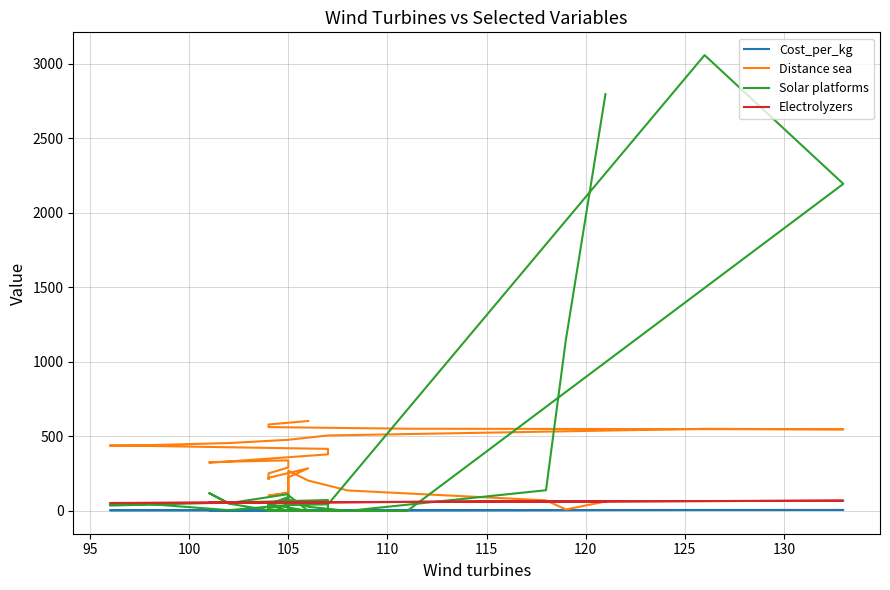

Rank the series by their maximum value, from highest to lowest.

Solar platforms, Distance sea, Electrolyzers, Cost_per_kg